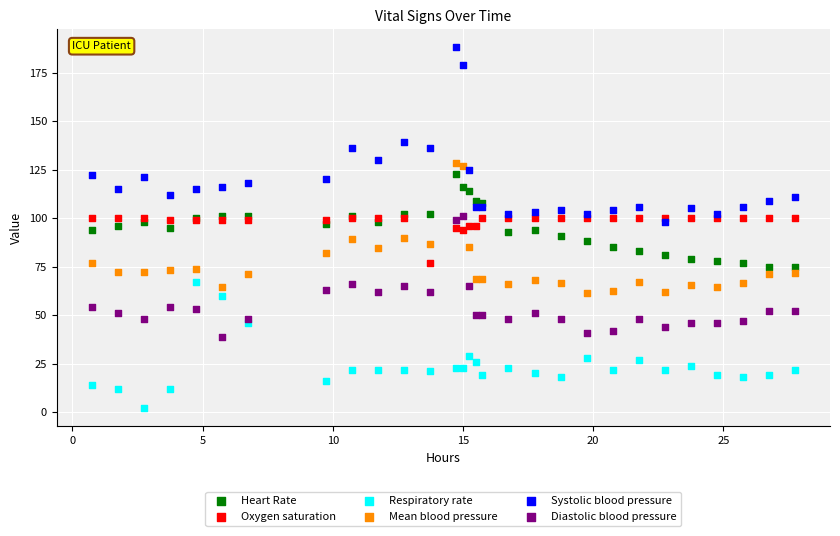

What are all the series names shown in the legend?

Heart Rate, Oxygen saturation, Respiratory rate, Mean blood pressure, Systolic blood pressure, Diastolic blood pressure